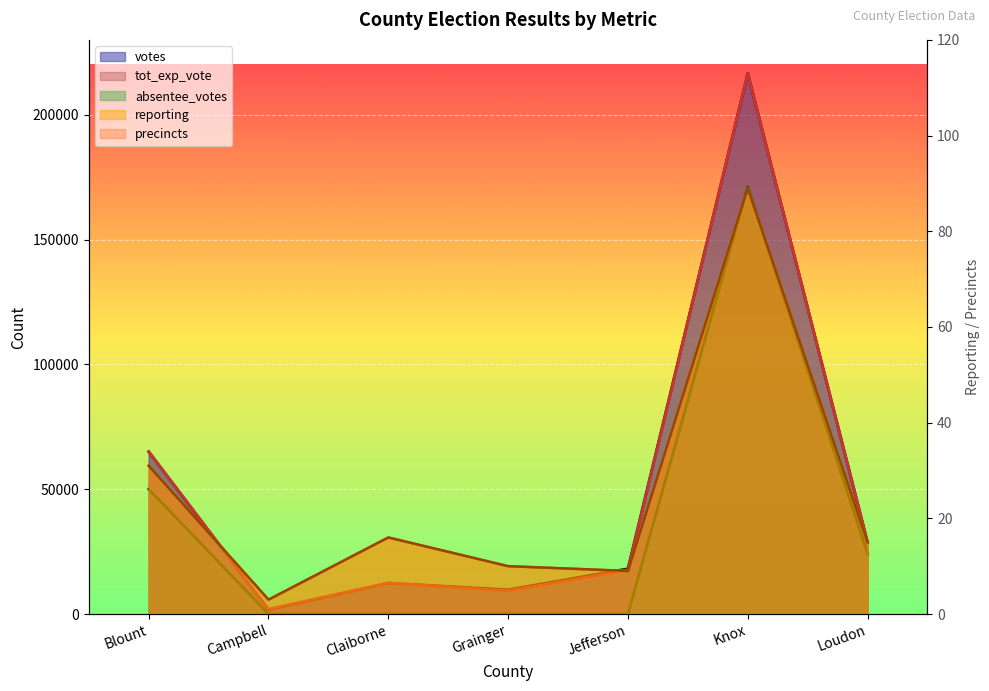

List the labels in order of absentee_votes value, largest first.

Knox, Blount, Loudon, Campbell, Claiborne, Grainger, Jefferson